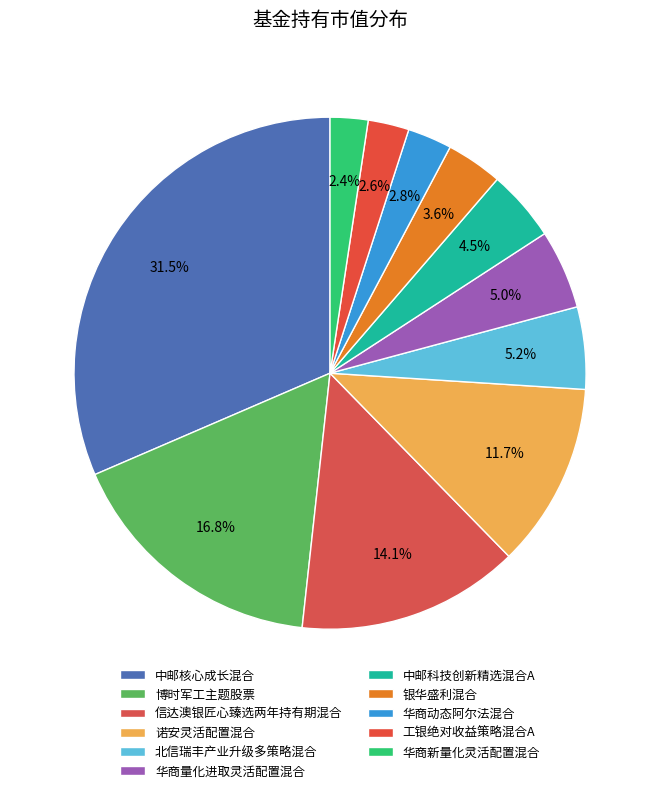

What is the smallest slice in the pie chart?

华商新量化灵活配置混合